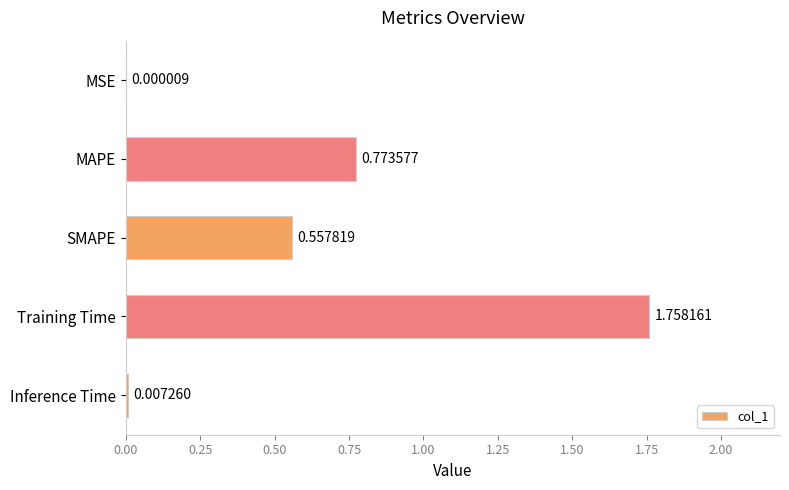

What is the sum of the values at Training Time and SMAPE?

2.3